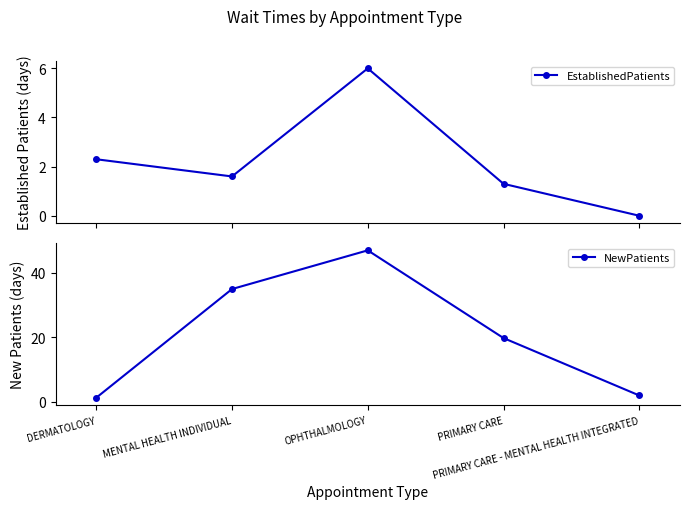

How many values in the EstablishedPatients series exceed 1?

4